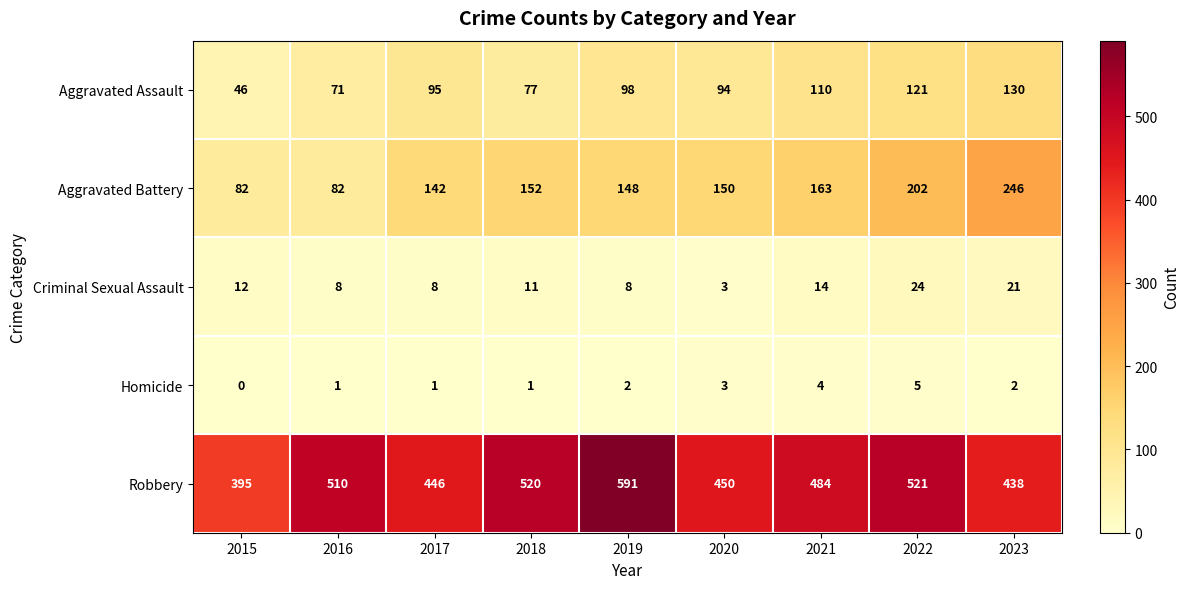

Rank the series by their maximum value, from lowest to highest.

Homicide, Criminal Sexual Assault, Aggravated Assault, Aggravated Battery, Robbery